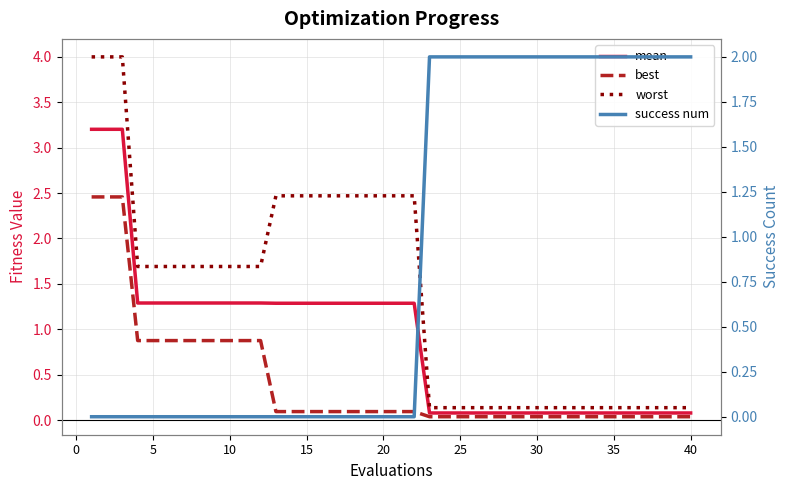

At how many categories does at least one series exceed 2?

13